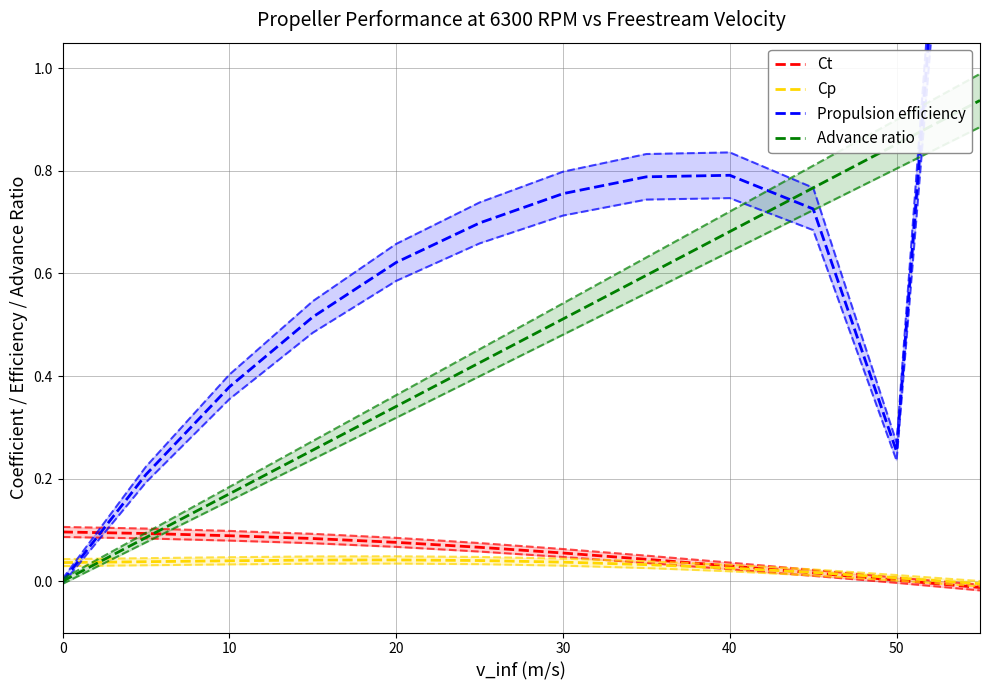

Is this an area chart (filled region under the line)?

No